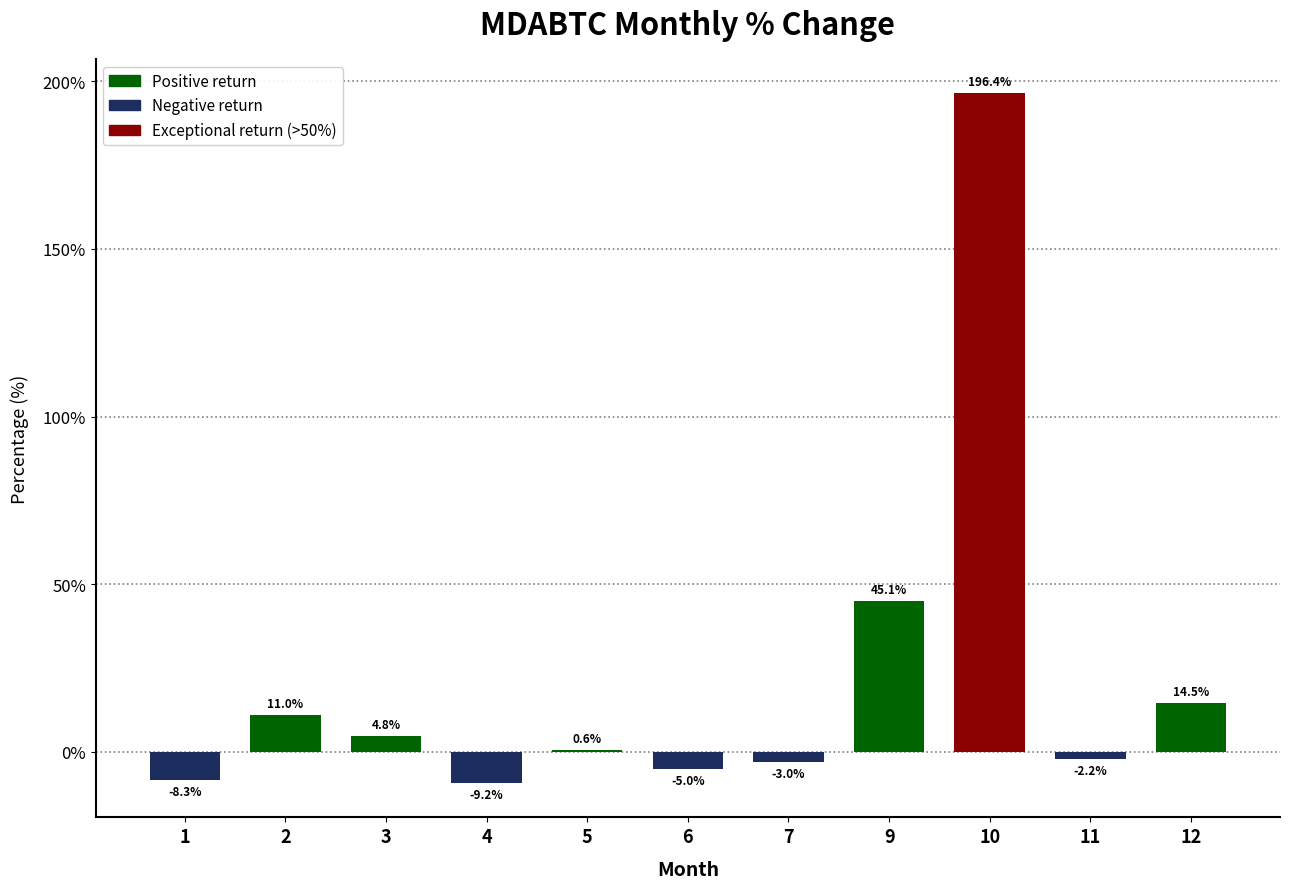

Reading left to right, extract all data points from this chart.

1=-8.3	2=11.0	3=4.8	4=-9.2	5=0.6	6=-5.0	7=-3.0	9=45.1	10=196.4	11=-2.2	12=14.5